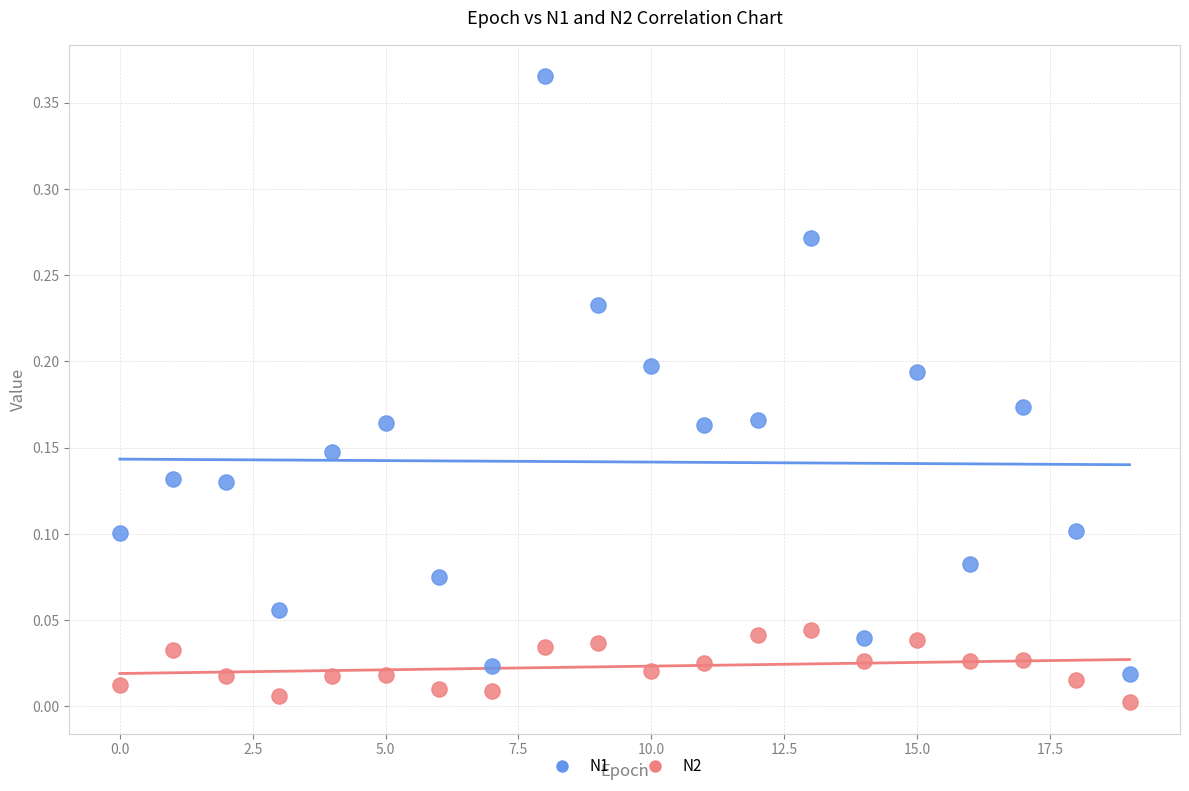

What are all the series names shown in the legend?

N1, N2